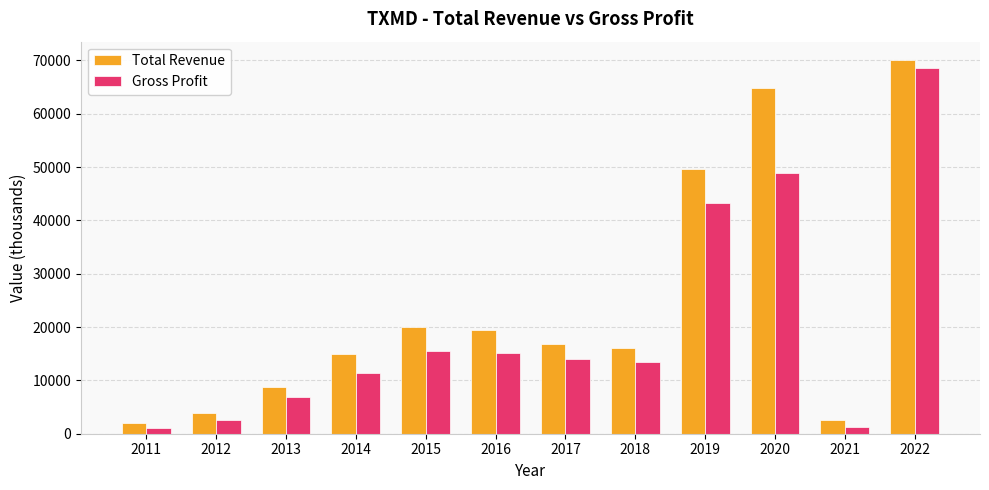

List the series in order of their overall mean, highest first.

Total Revenue, Gross Profit